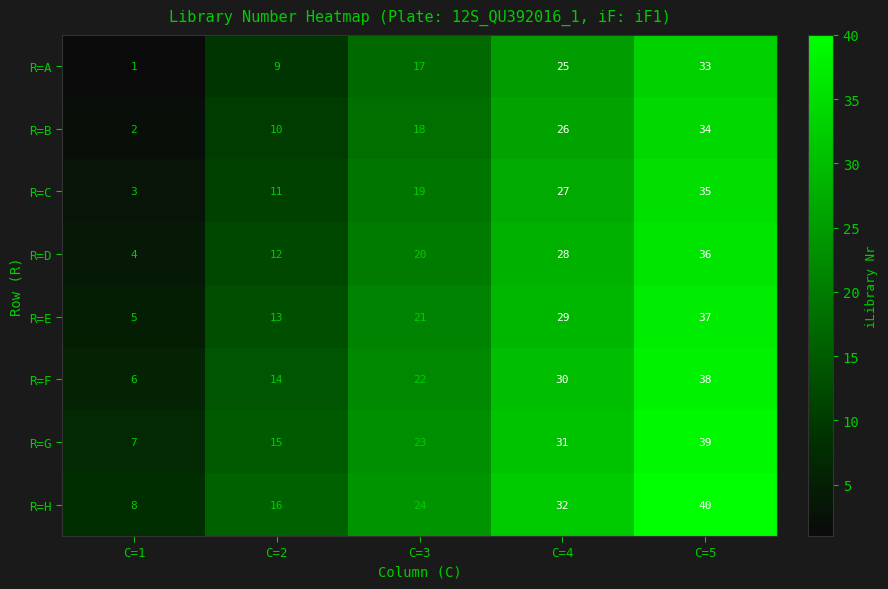

What is the difference between the maximum and minimum values in the R=A series?

32